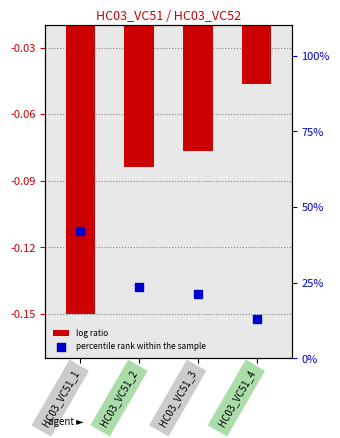

Is the value of percentile rank within the sample at HC03_VC51_1 greater than the value of log ratio at HC03_VC51_2?

Yes